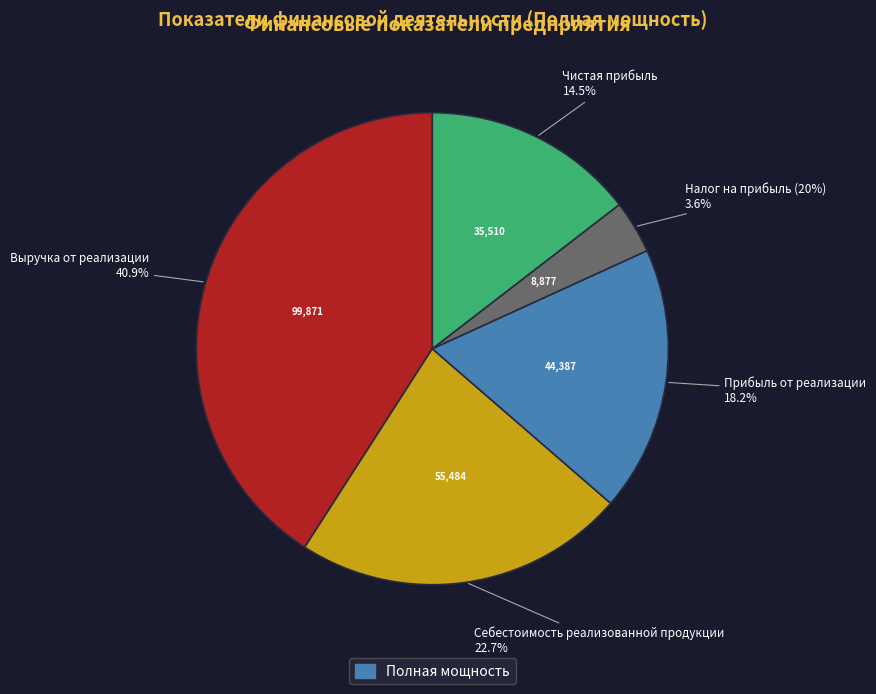

What percentage is the Прибыль от реализации slice, to the nearest percent?

18%